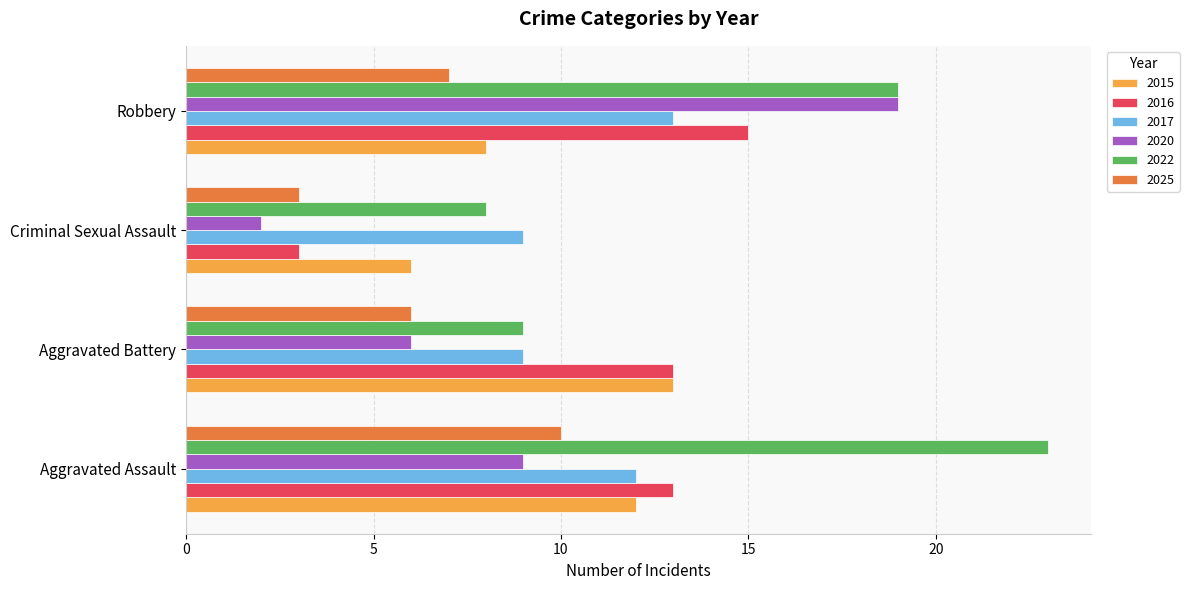

What is the minimum value for 2015?

6